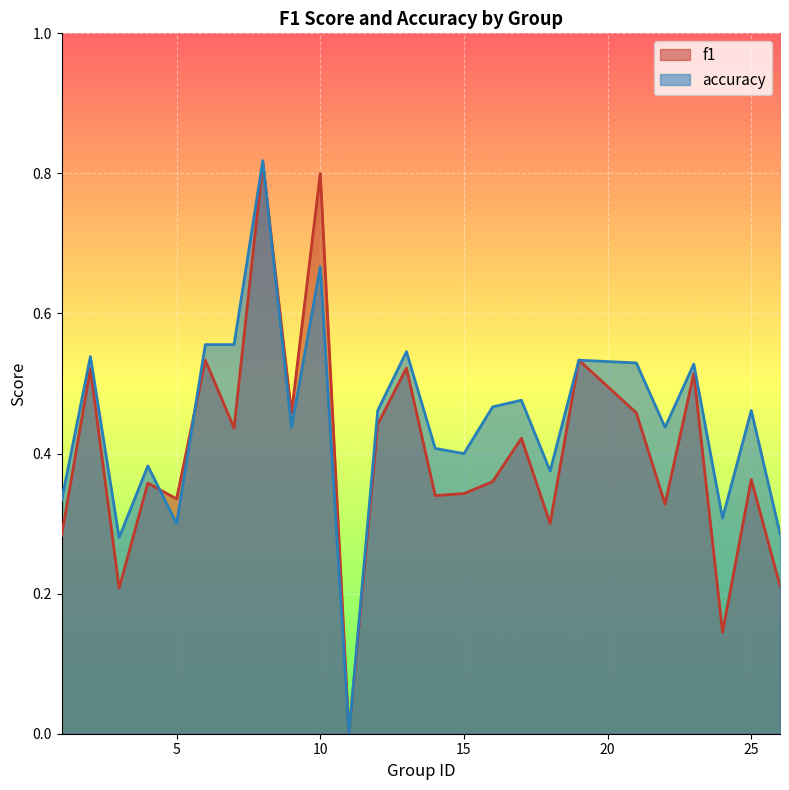

How many intersections are there between accuracy and f1?

3